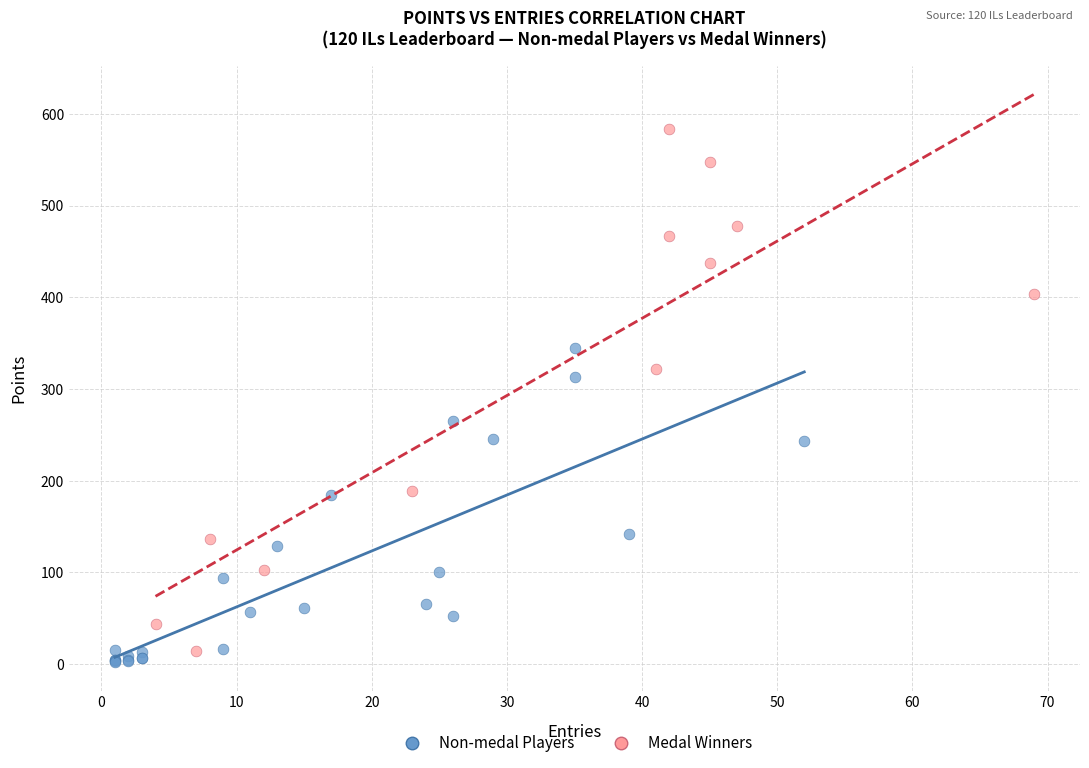

Which series reaches the maximum Y coordinate?

Medal Winners